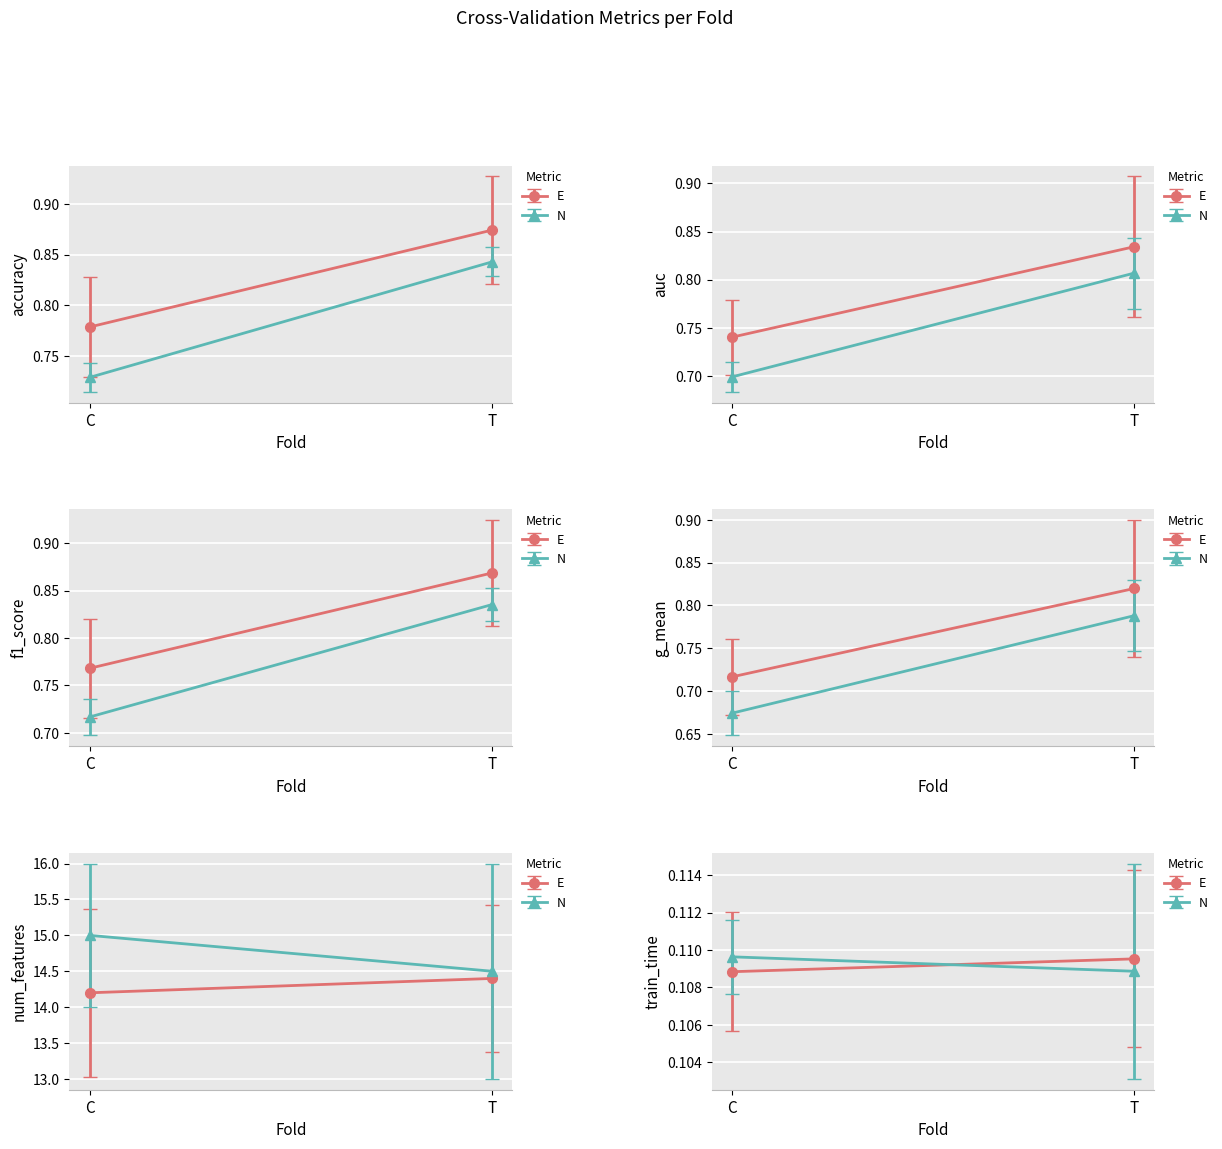

True or false: train_time and num_features intersect in this chart.

False